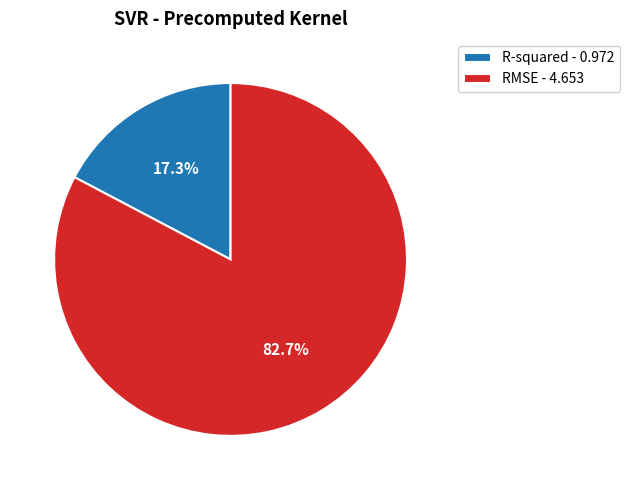

Rank the categories by value from highest to lowest.

RMSE, R-squared